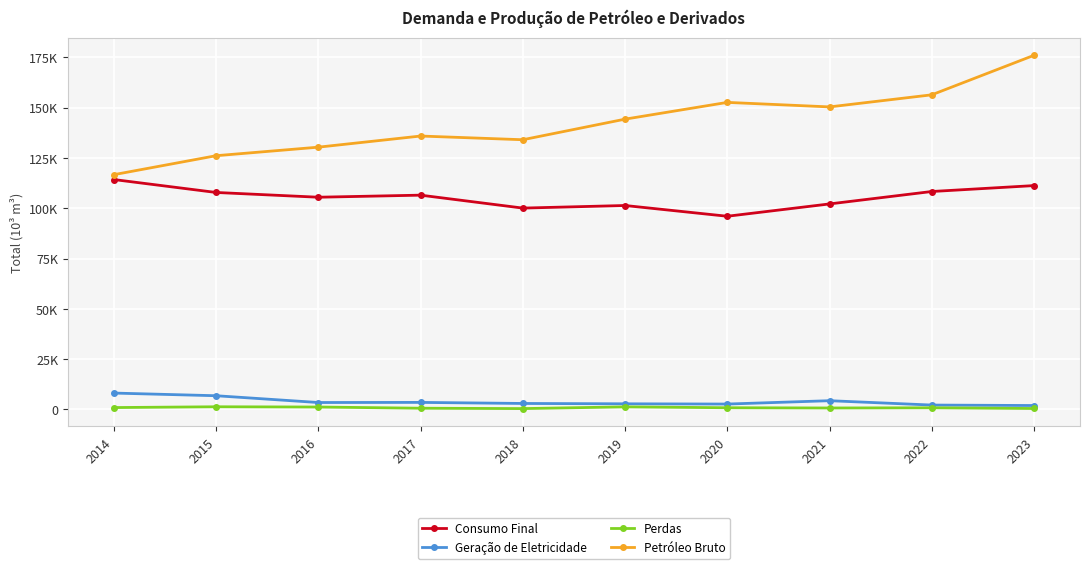

How many lines are shown in the chart?

4